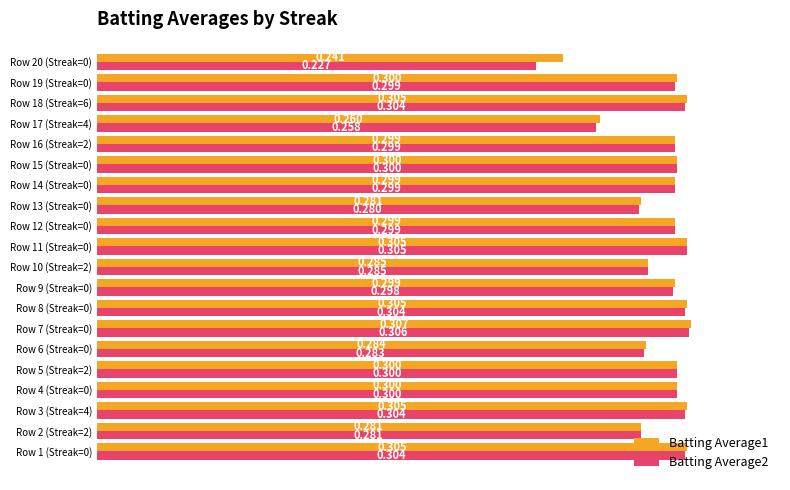

Rank the series by their maximum value, from lowest to highest.

Batting Average2, Batting Average1